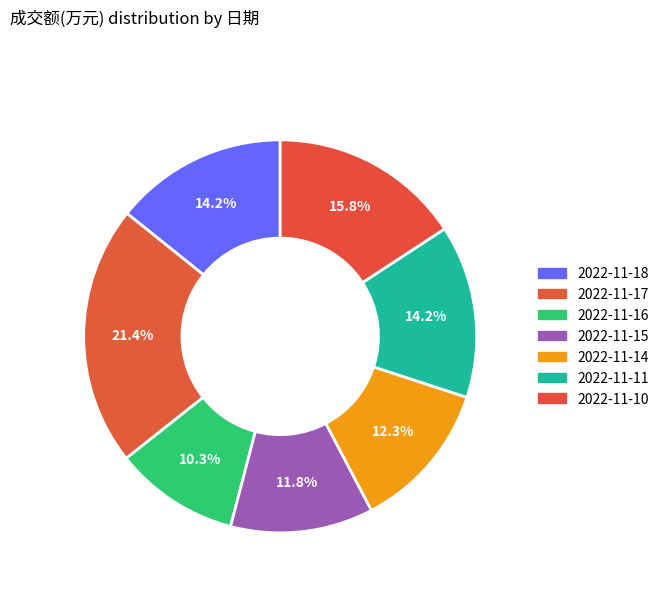

How much of the chart is everything except 2022-11-17?

78.6%